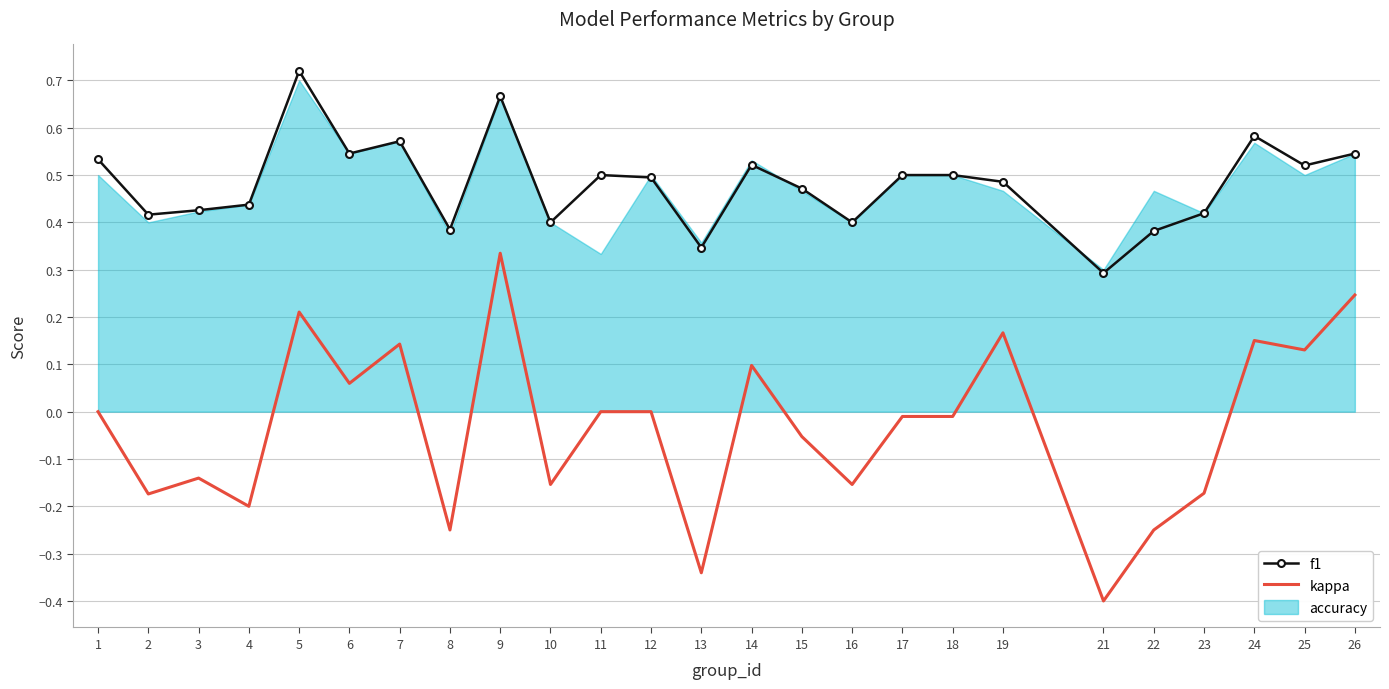

Between 7 and 12, which series saw the biggest shift?

kappa